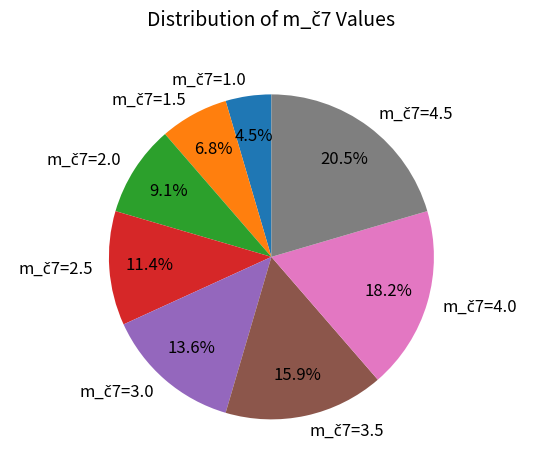

Is there any slice that represents more than half of the pie?

No